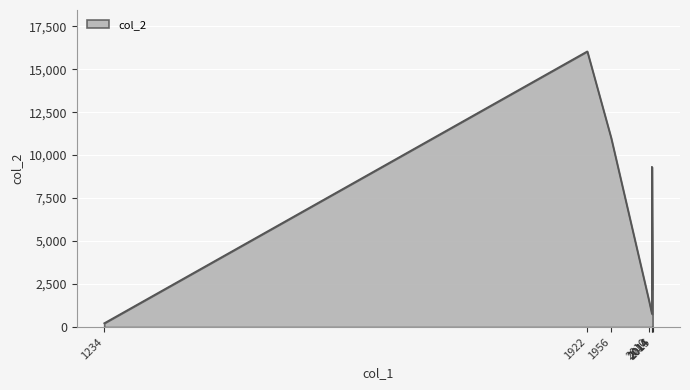

How many lines are shown in the chart?

1